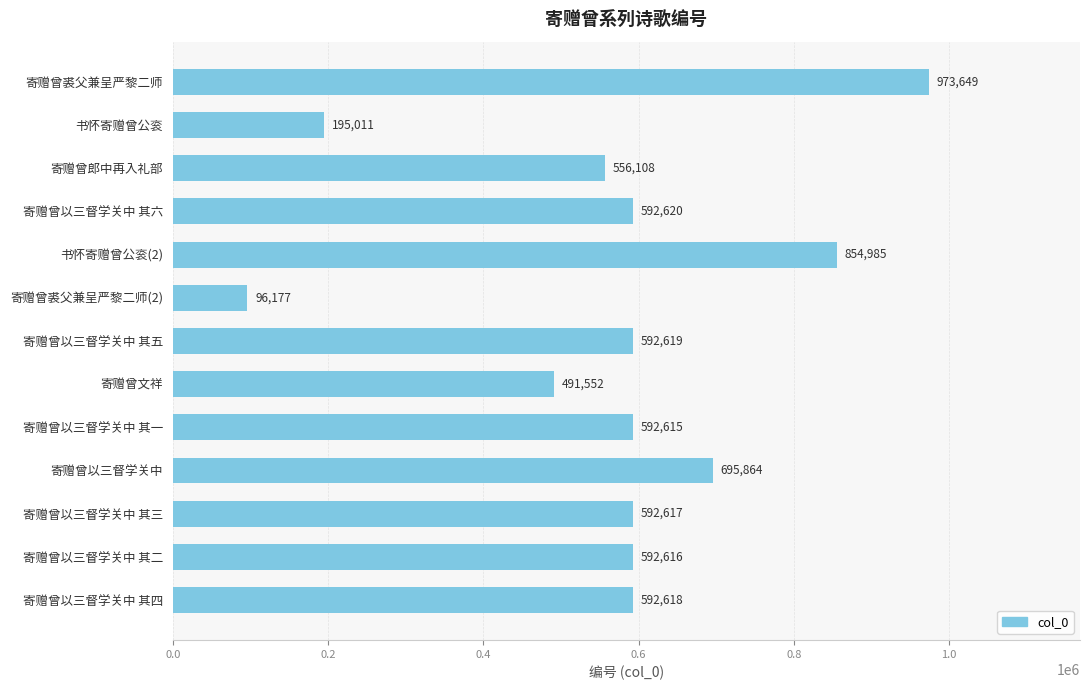

Are the bars grouped side by side (vs. stacked)?

No